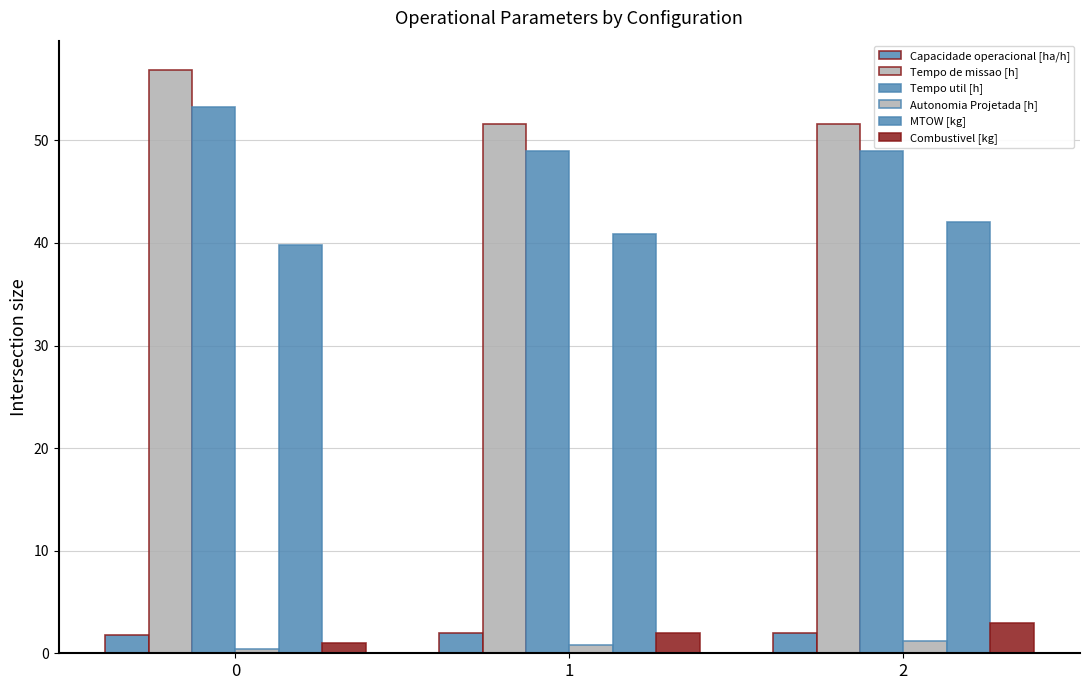

What is the difference between the highest and lowest values at 1?

50.8